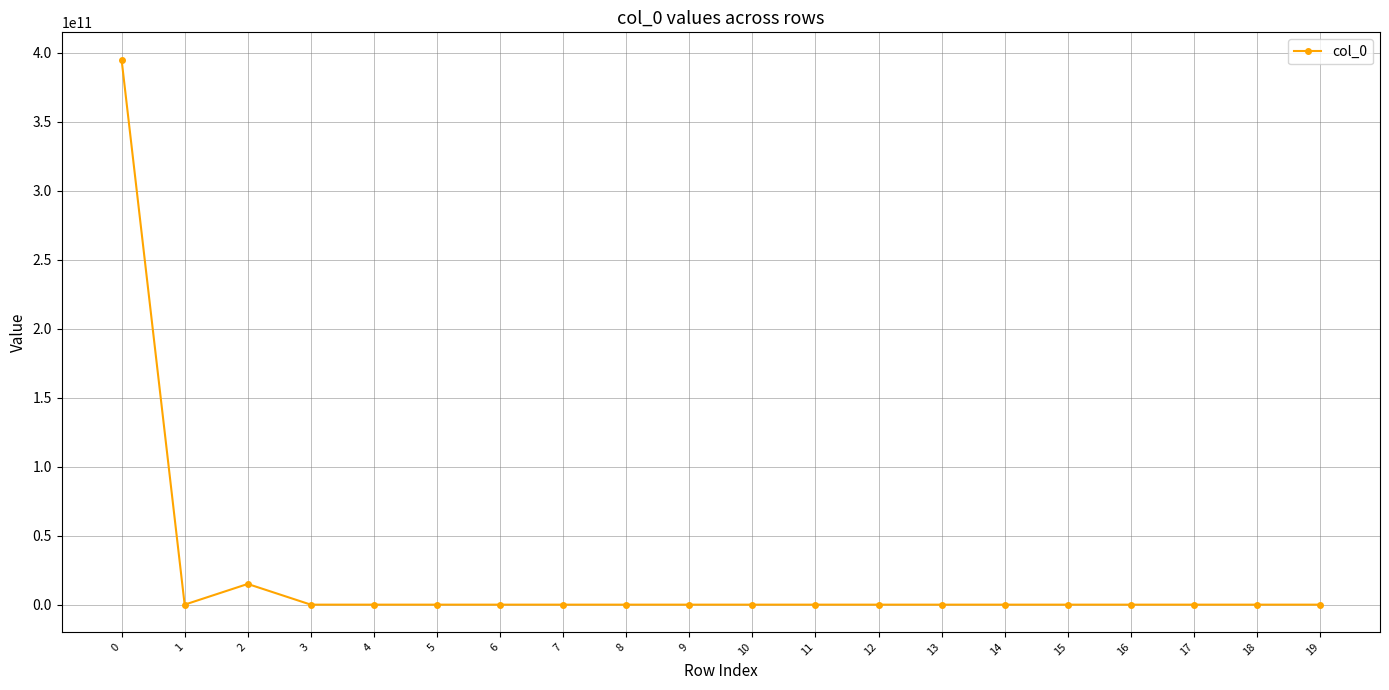

Reading left to right, what are all the values shown in this chart?

0=395000000000	1=0	2=15000000000	3=0	4=0	5=0	6=0	7=0	8=0	9=0	10=0	11=0	12=0	13=0	14=0	15=0	16=0	17=0	18=0	19=0